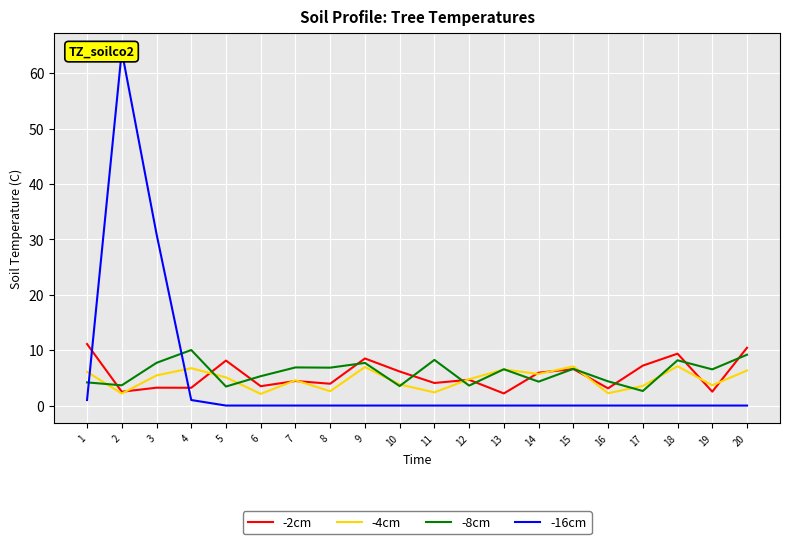

How many distinct data groups are displayed?

4